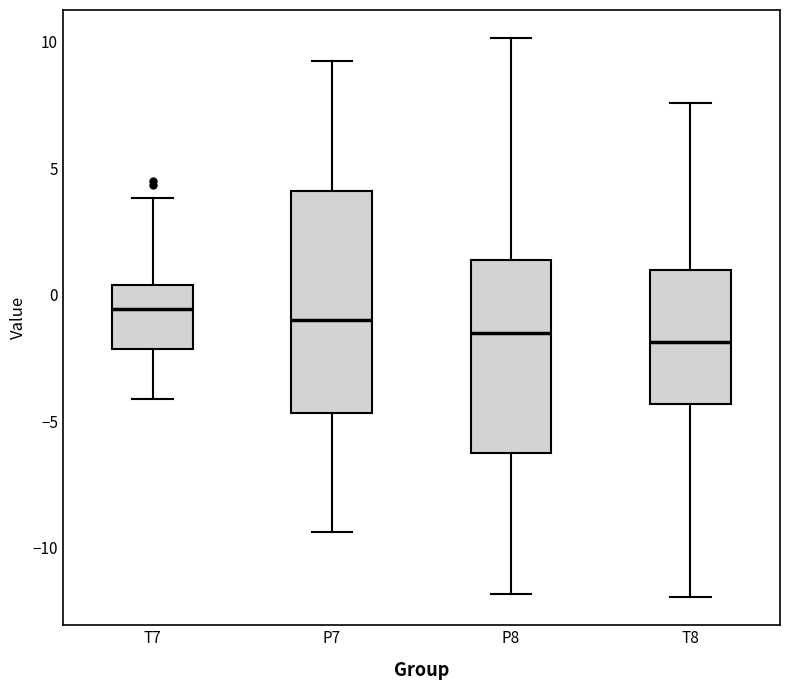

Where is the upper edge of the box for P8 on the y-axis? The values are not printed on the chart, so give them approximately, as read against the axis.

1.5